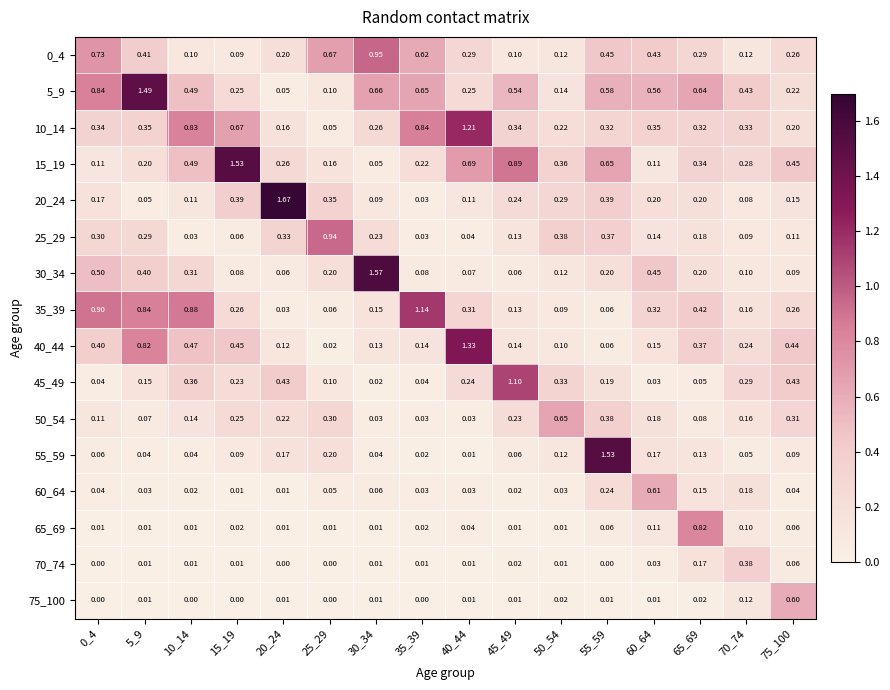

Is the value of 20_24 at 25_29 greater than the value of 0_4 at 50_54?

Yes